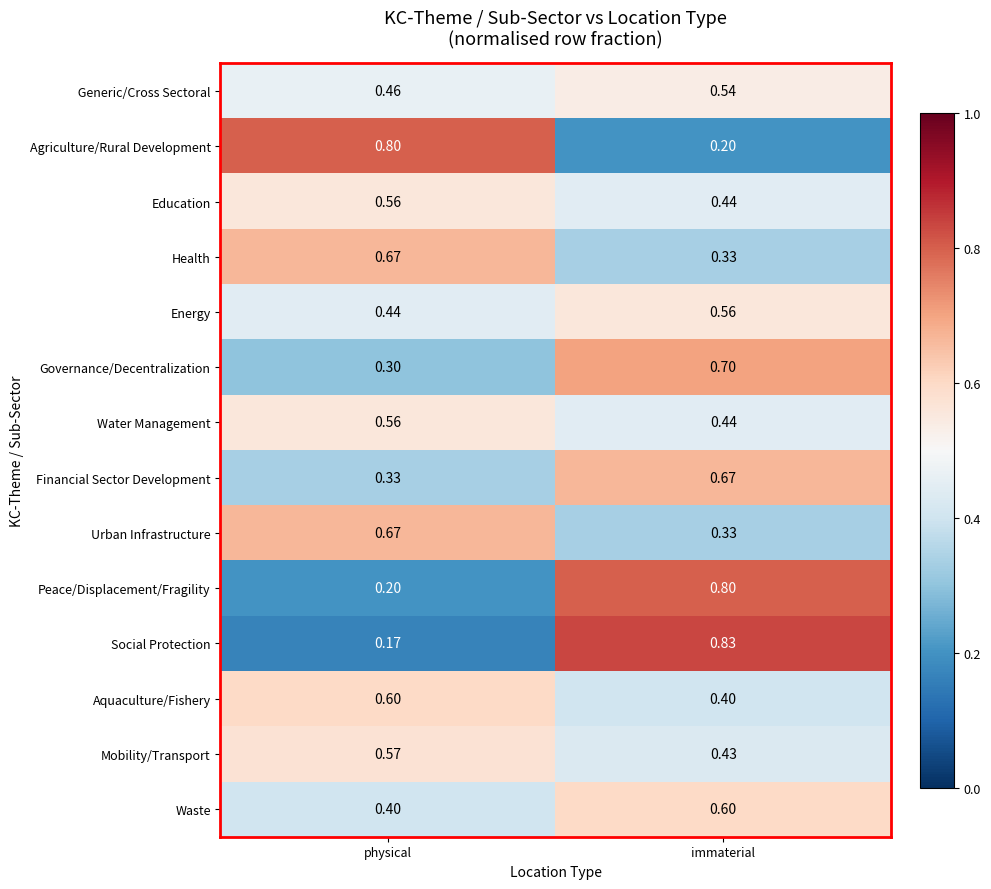

List the labels in order of Energy value, largest first.

immaterial, physical